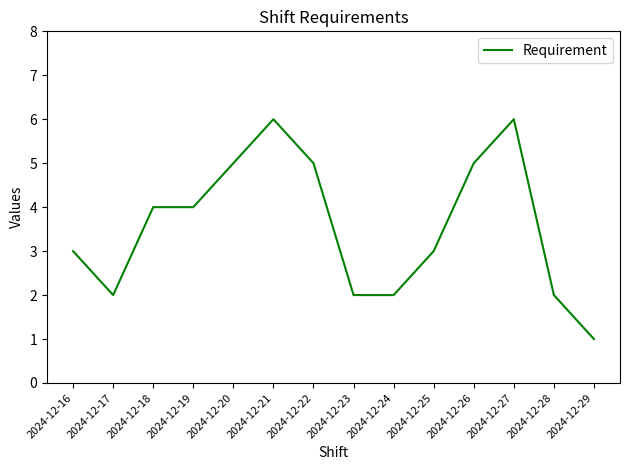

Which category has the lowest value across all series?

2024-12-29